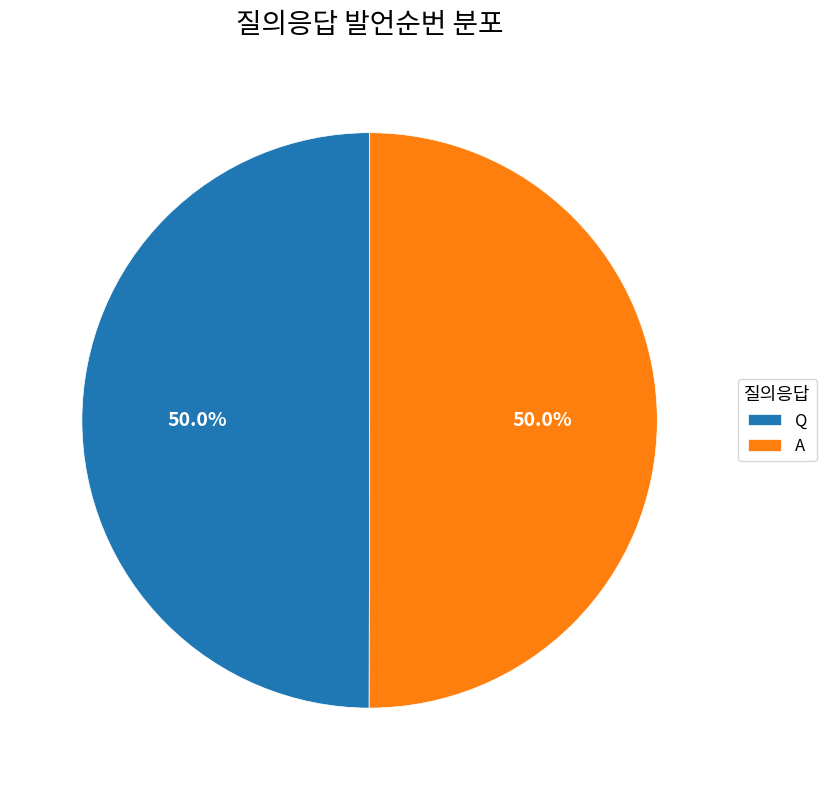

To the nearest percent, what is the average slice percentage?

50%